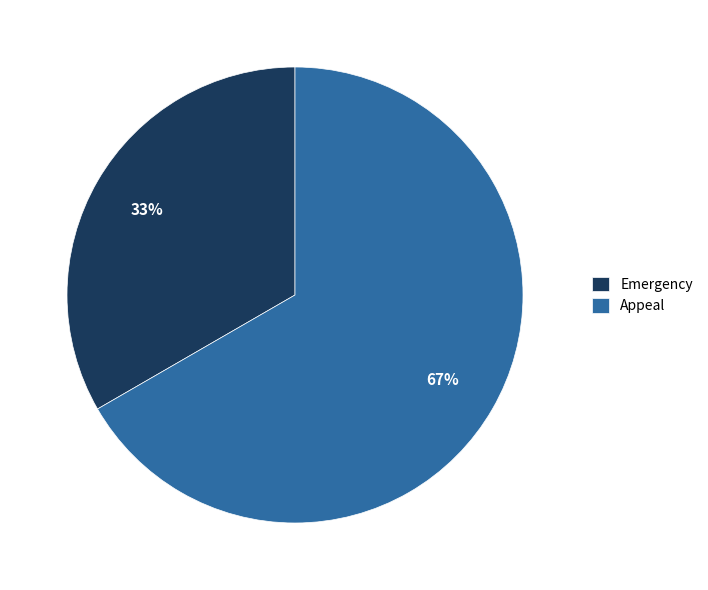

Which category has the smallest portion of the pie?

Emergency